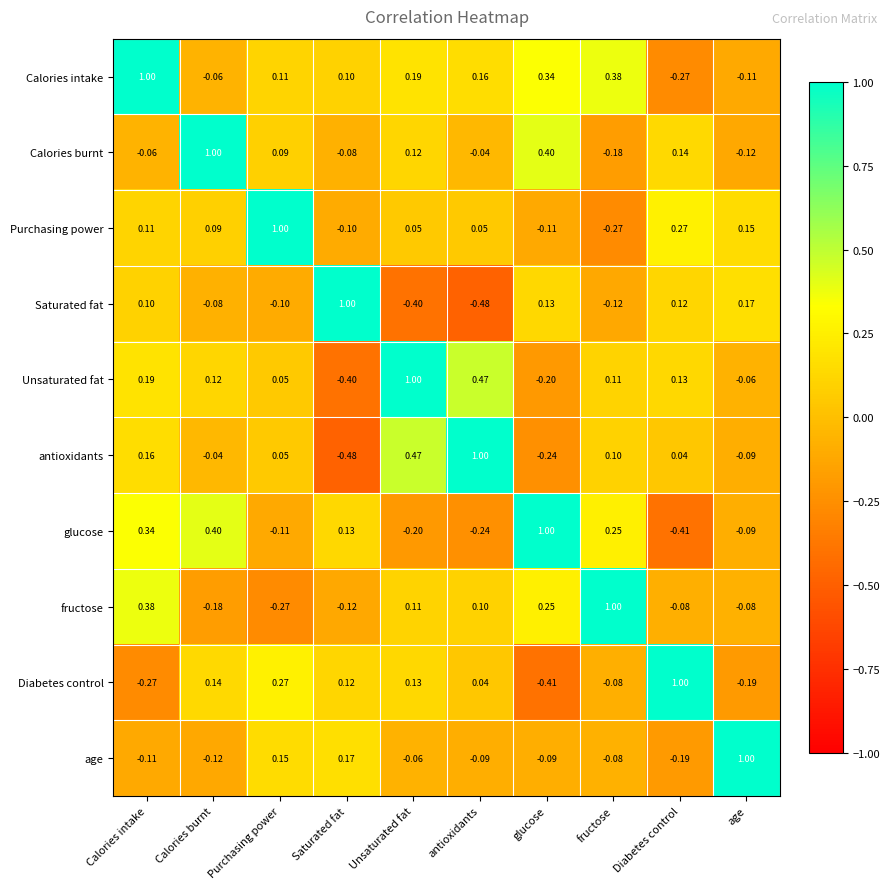

Which category has the highest value in the age series?

age